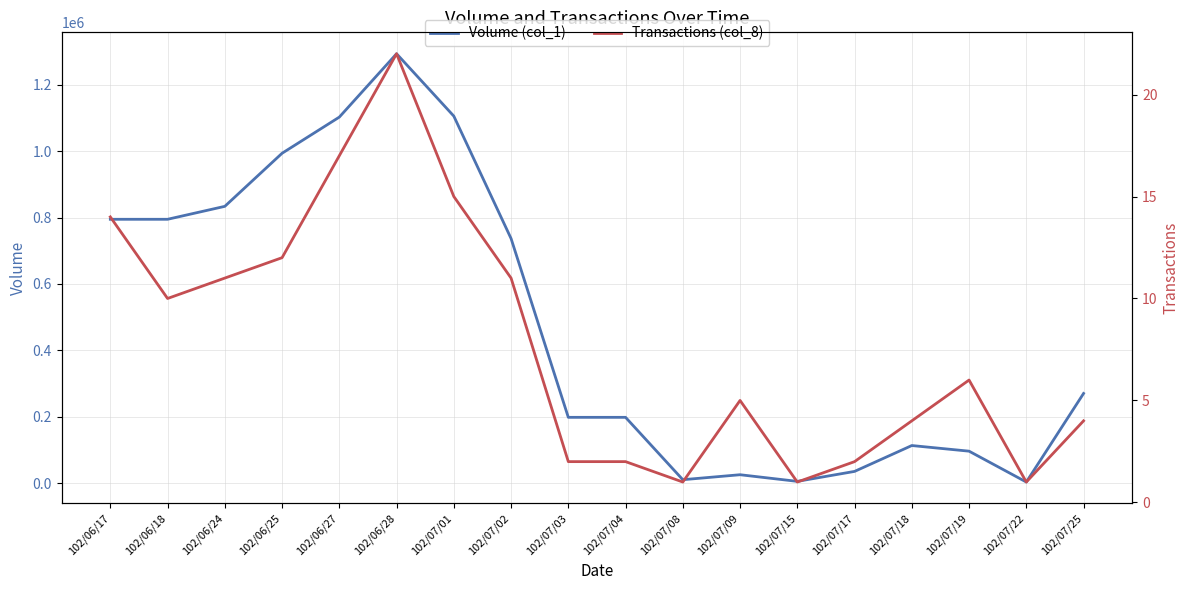

True or false: Transactions (col_8) and Volume (col_1) cross at least once.

False